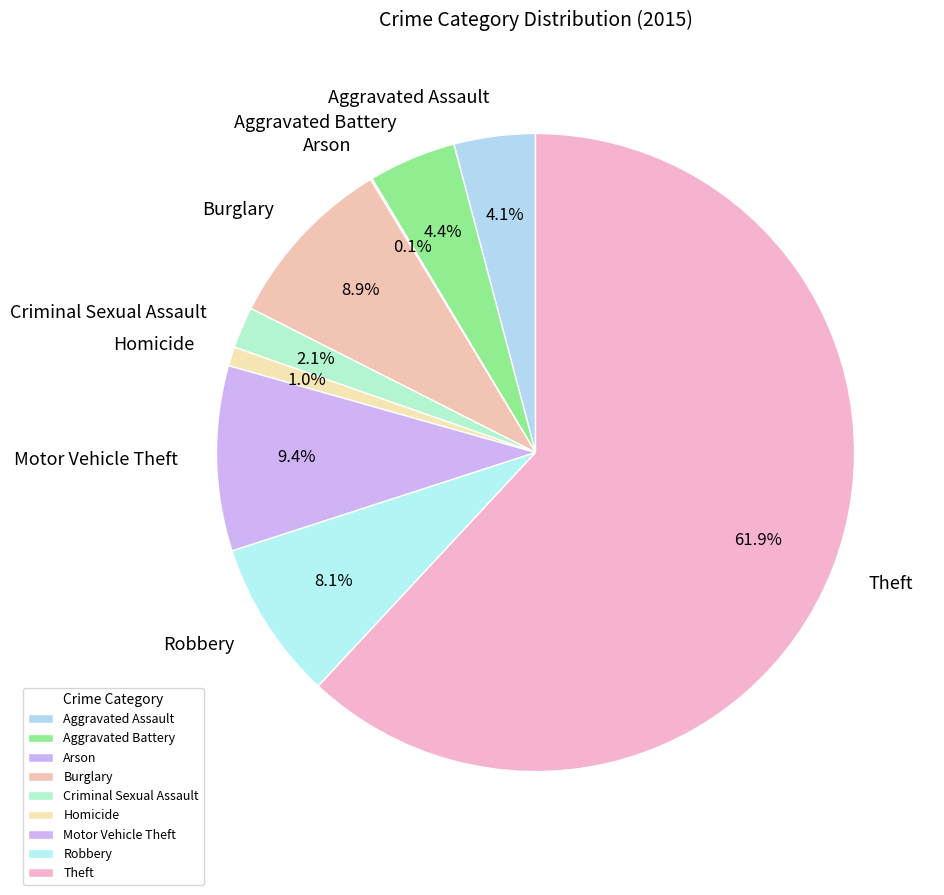

What is the largest slice in the pie chart?

Theft